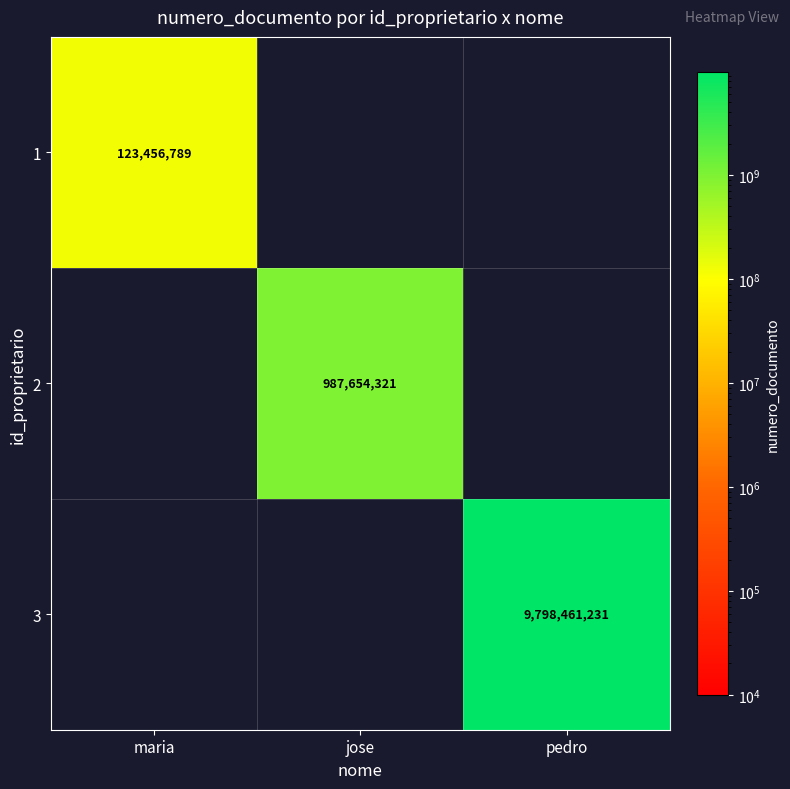

How many series are shown in this chart?

3